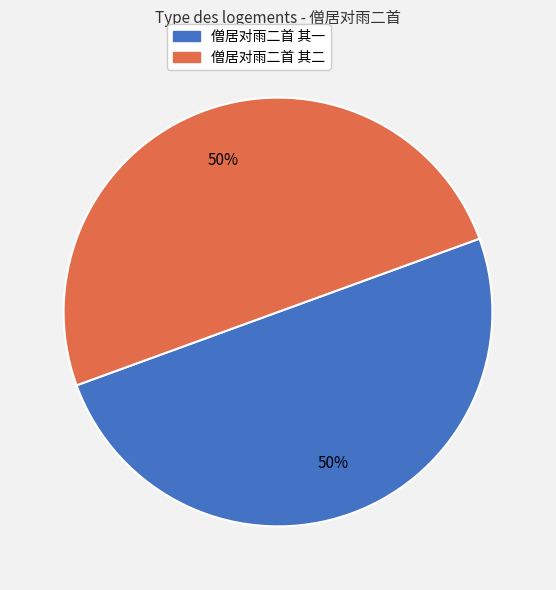

To the nearest percent, what portion does 僧居对雨二首 其二 represent?

50%